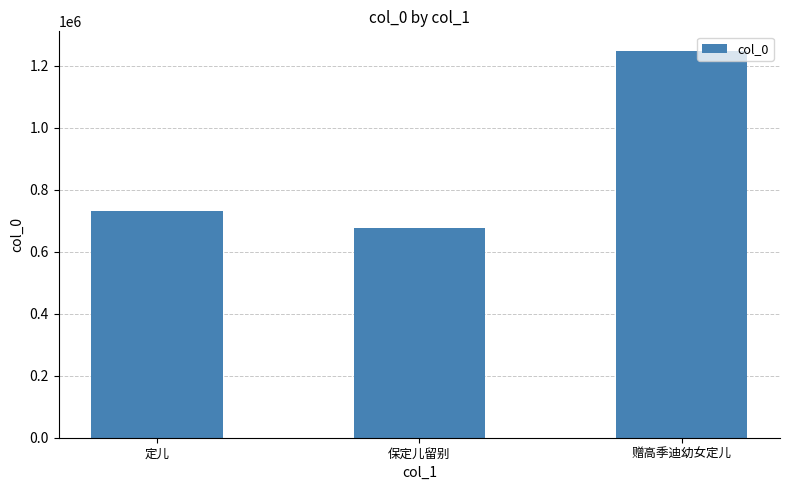

The value at 保定儿留别 is 676826. True or false?

True